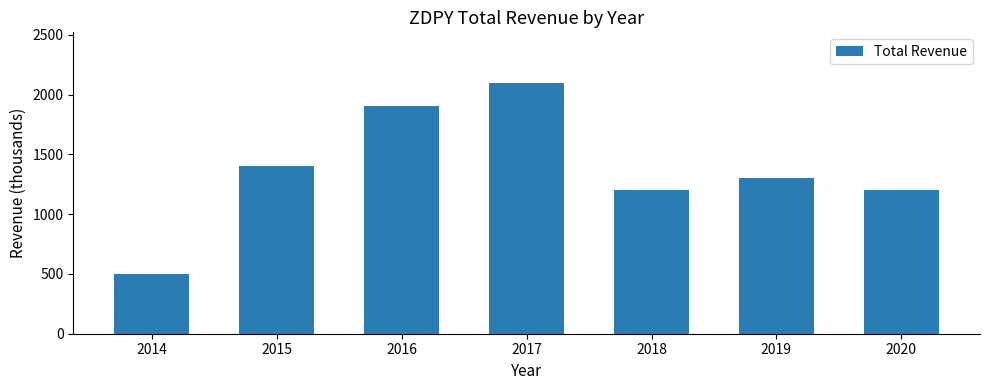

What is the approximate value at 2016?

1900